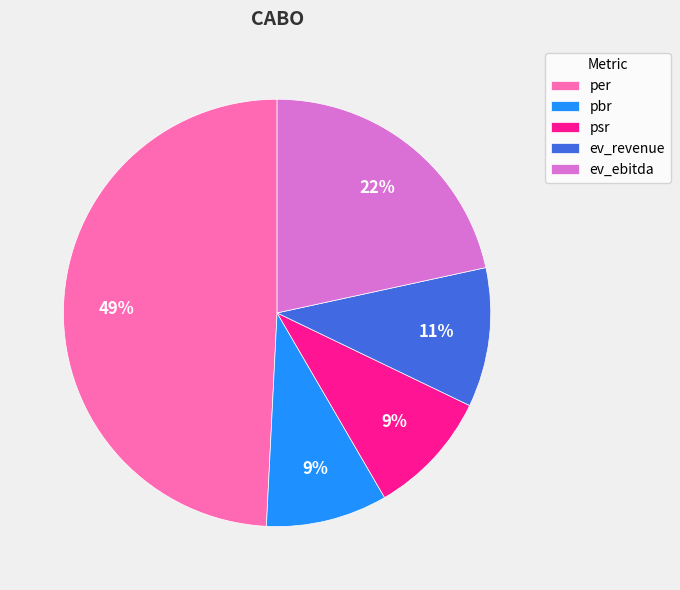

True or false: pbr accounts for 9% of the total.

True